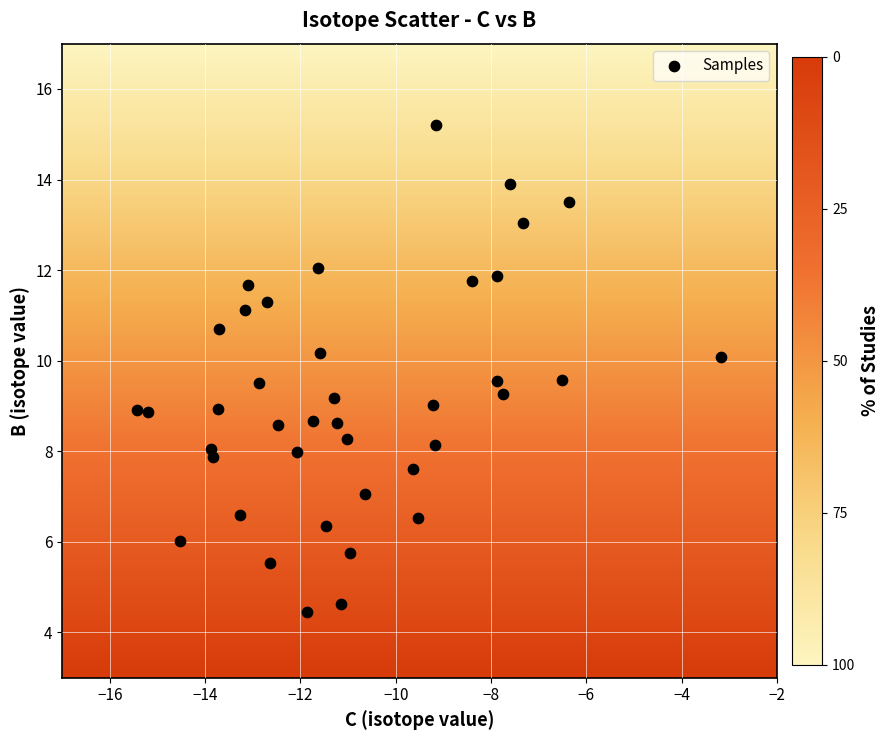

What is the range of X values (max minus min)?

12.3